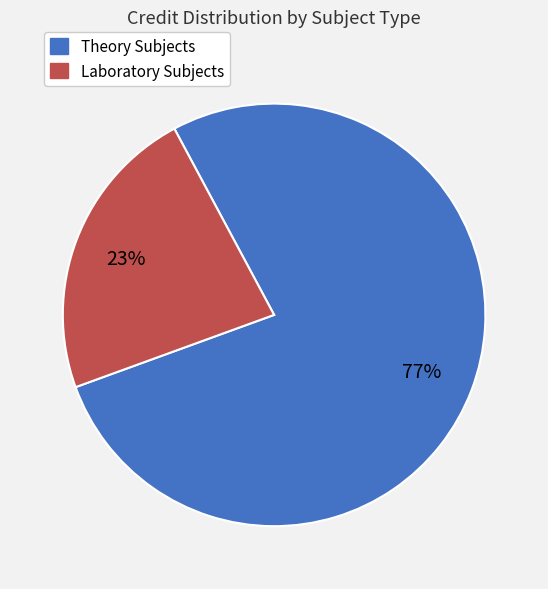

To the nearest percent, what is the average slice percentage?

50%